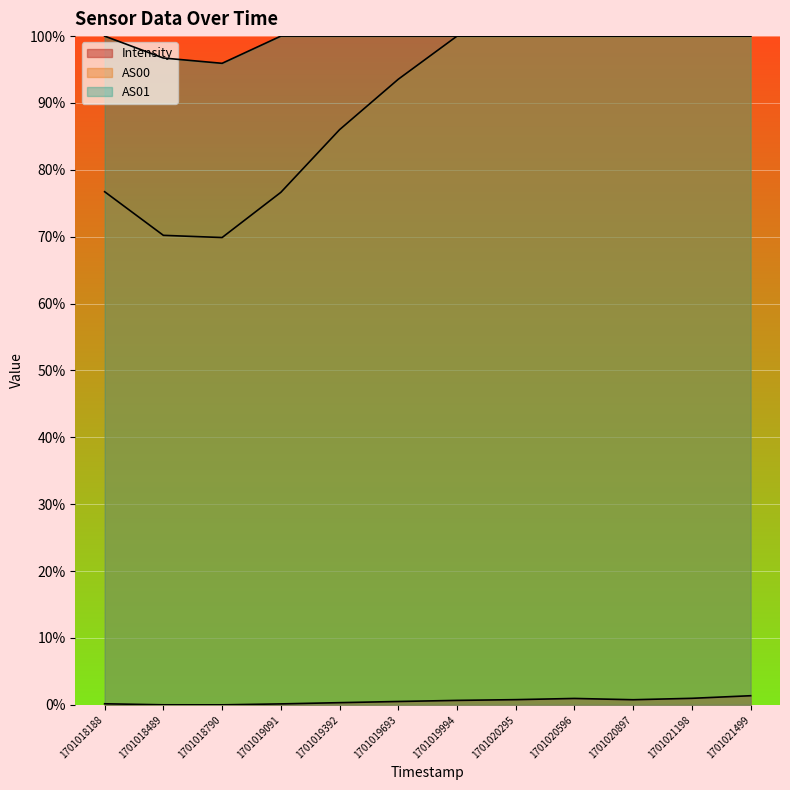

What is the value of the AS01 point at the 11th from the left?

100.0